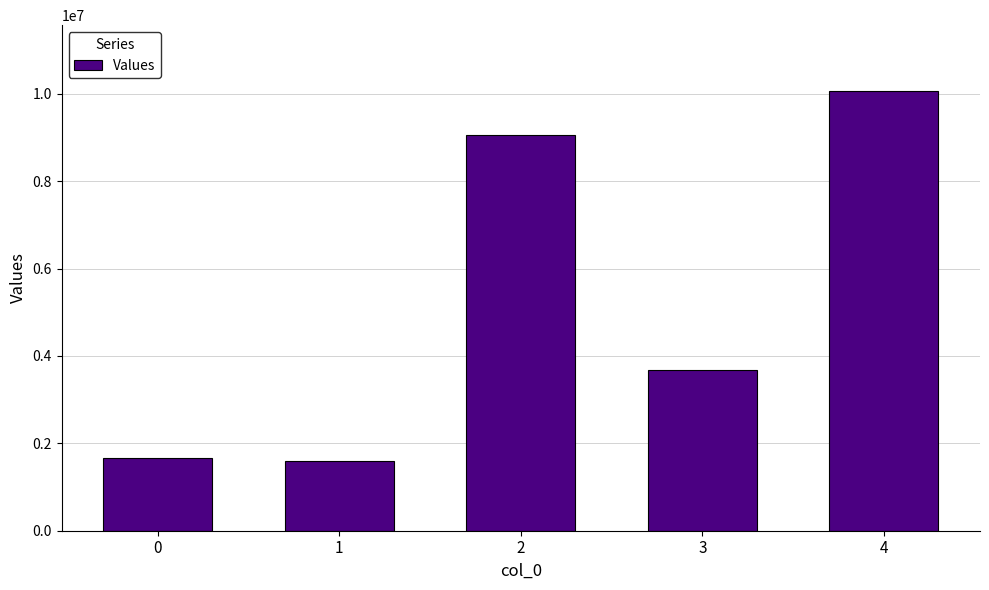

What is the smallest value displayed?

1601548.8